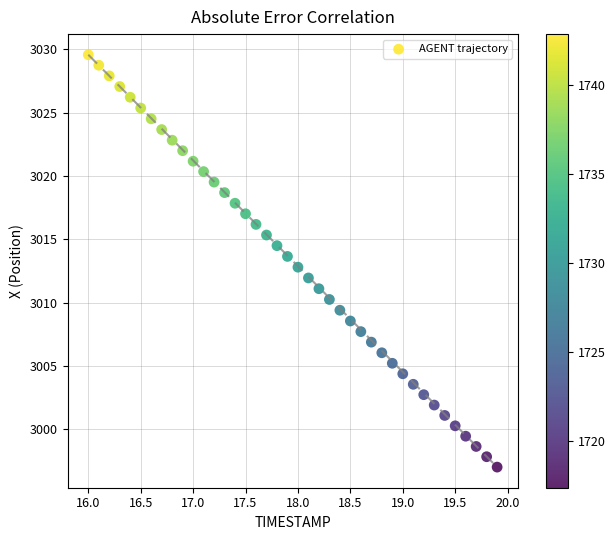

What is the range of Y values (max minus min)?

32.6